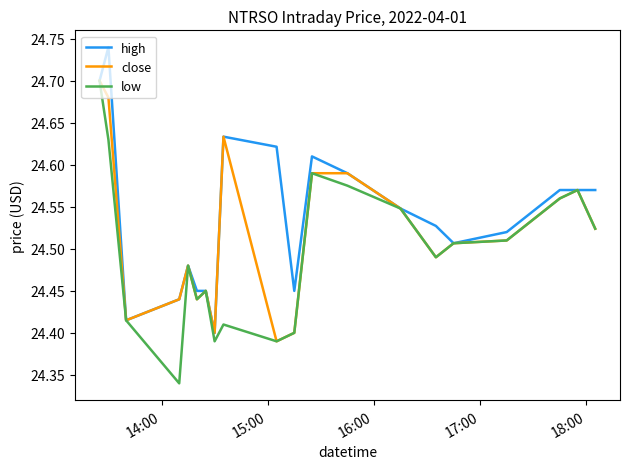

Which series has the largest total across all categories?

high